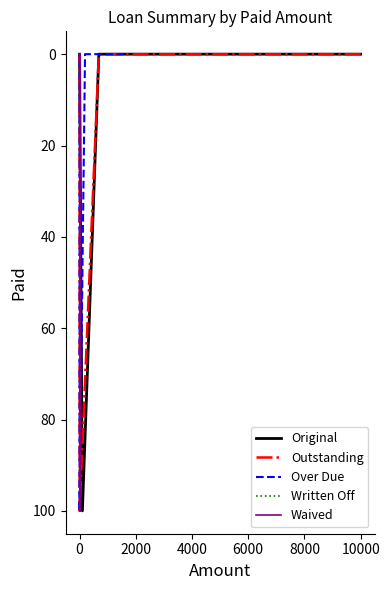

How many Written Off values are between 0 and 100?

4